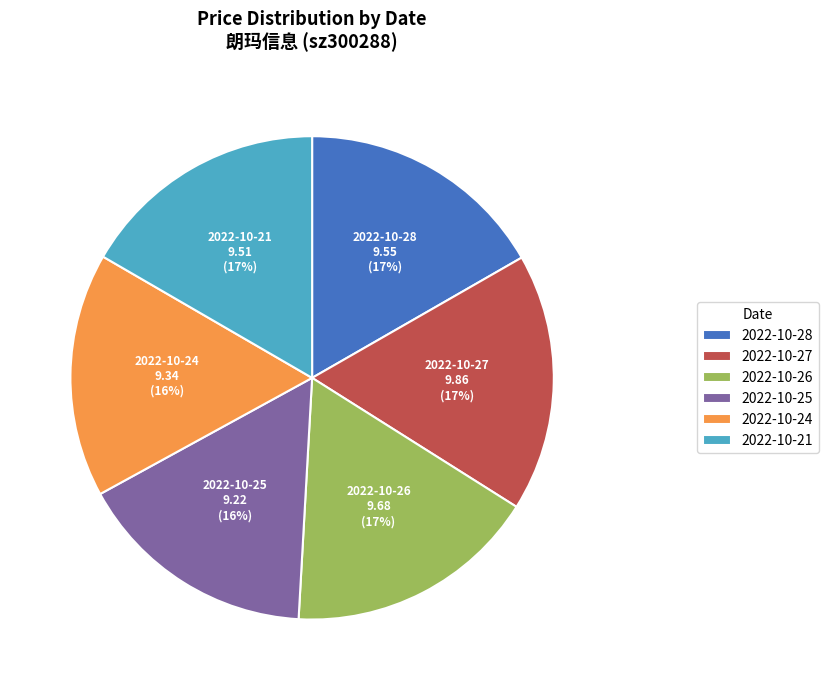

The 2022-10-21 slice represents 29% of the pie. True or false?

False